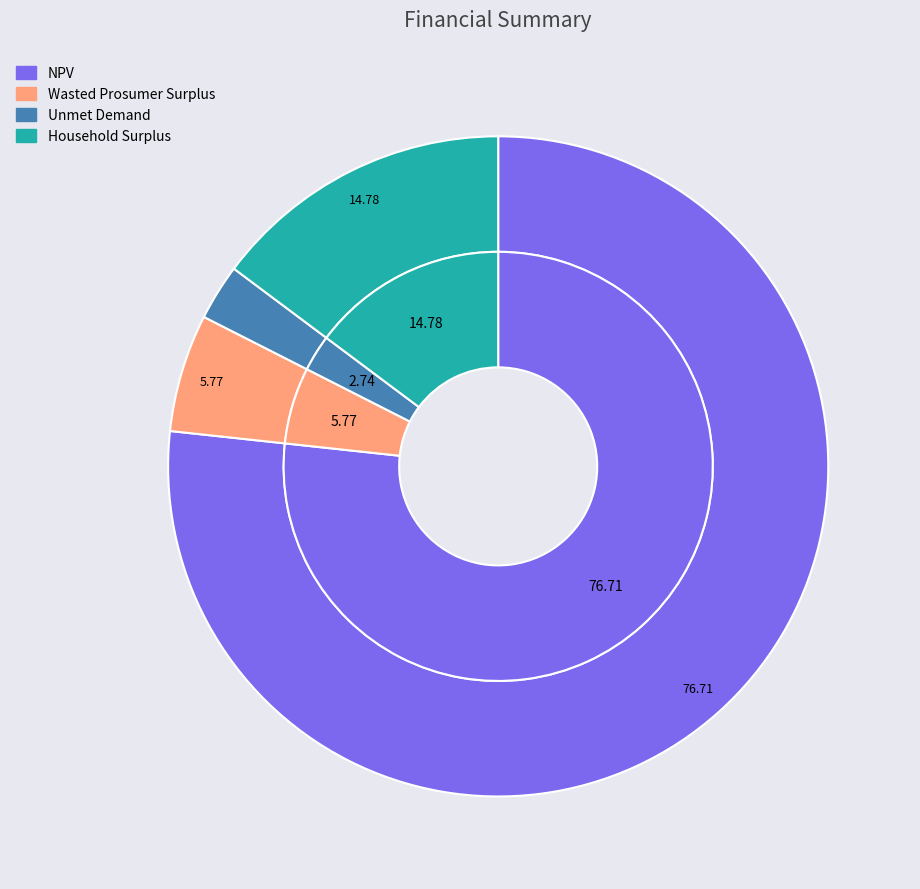

To the nearest percent, what portion does Wasted Prosumer Surplus represent?

6%